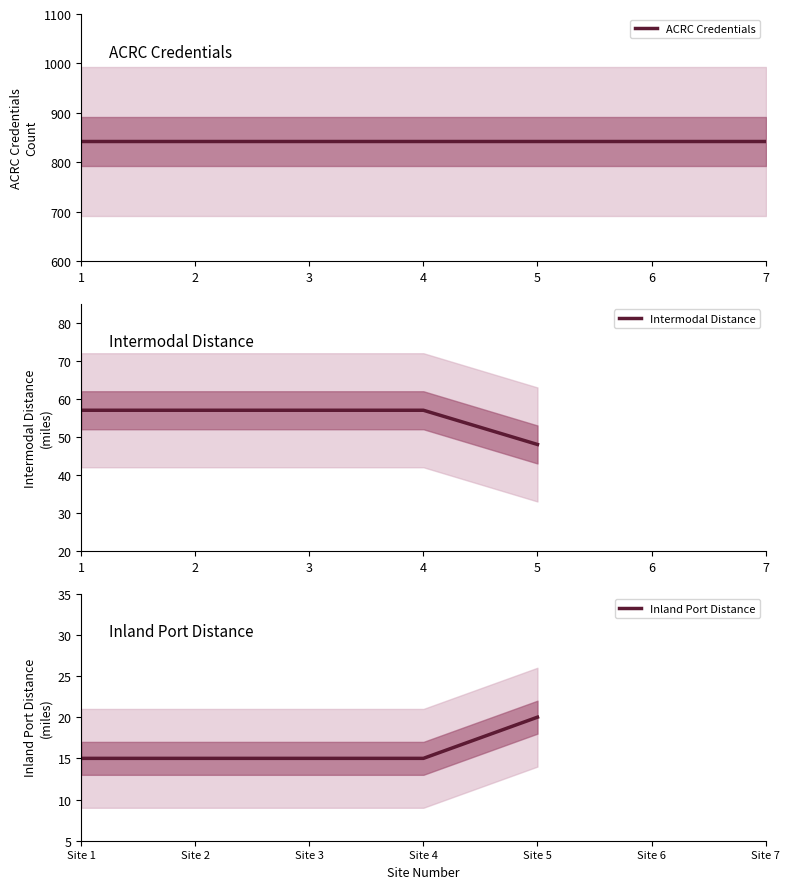

Which series has the largest range (max minus min)?

Intermodal Distance